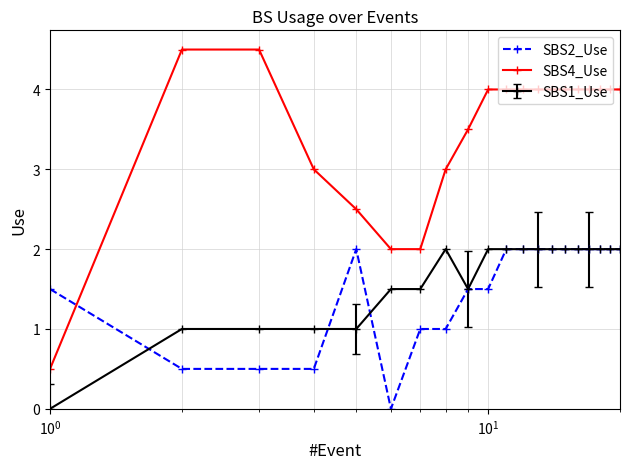

What is the value of the SBS2_Use point at the 4th from the left?

0.5